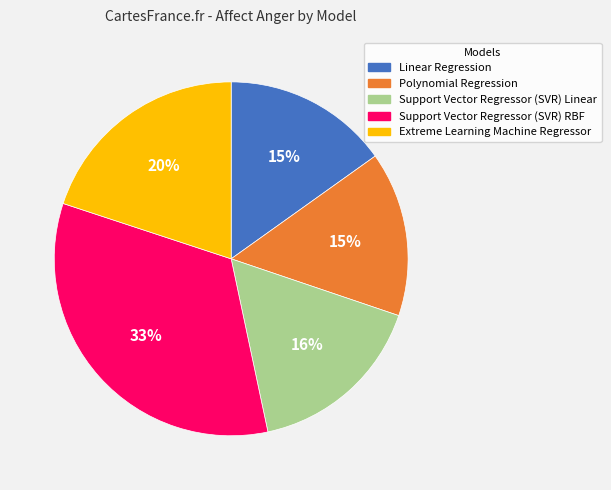

Count the number of slices in the pie.

5